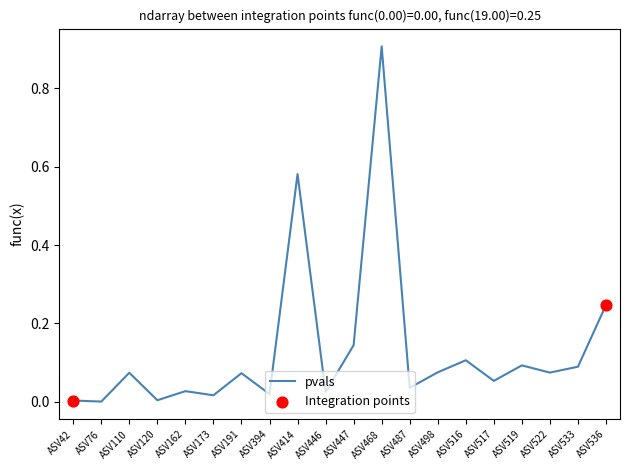

Between ASV446 and ASV498, which is larger?

ASV498